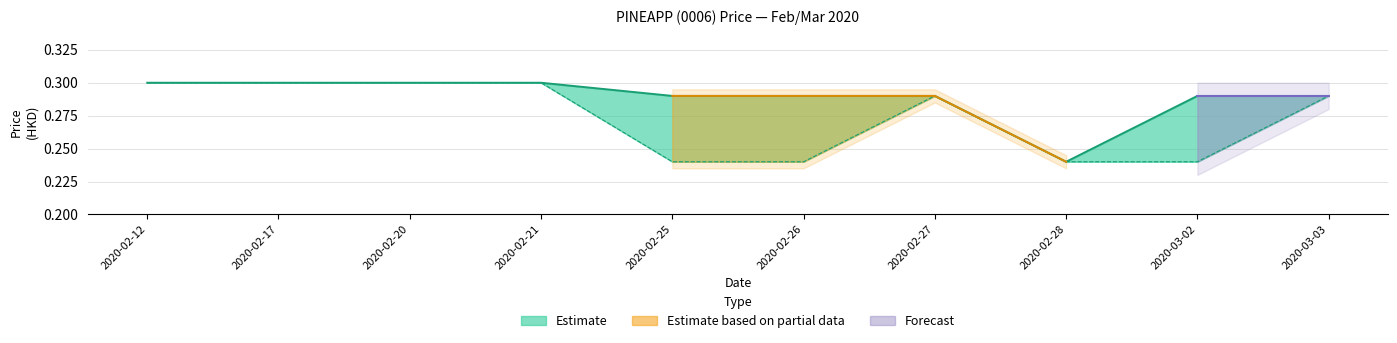

The open series shows 0.4 at 2020-02-26. True or false?

False